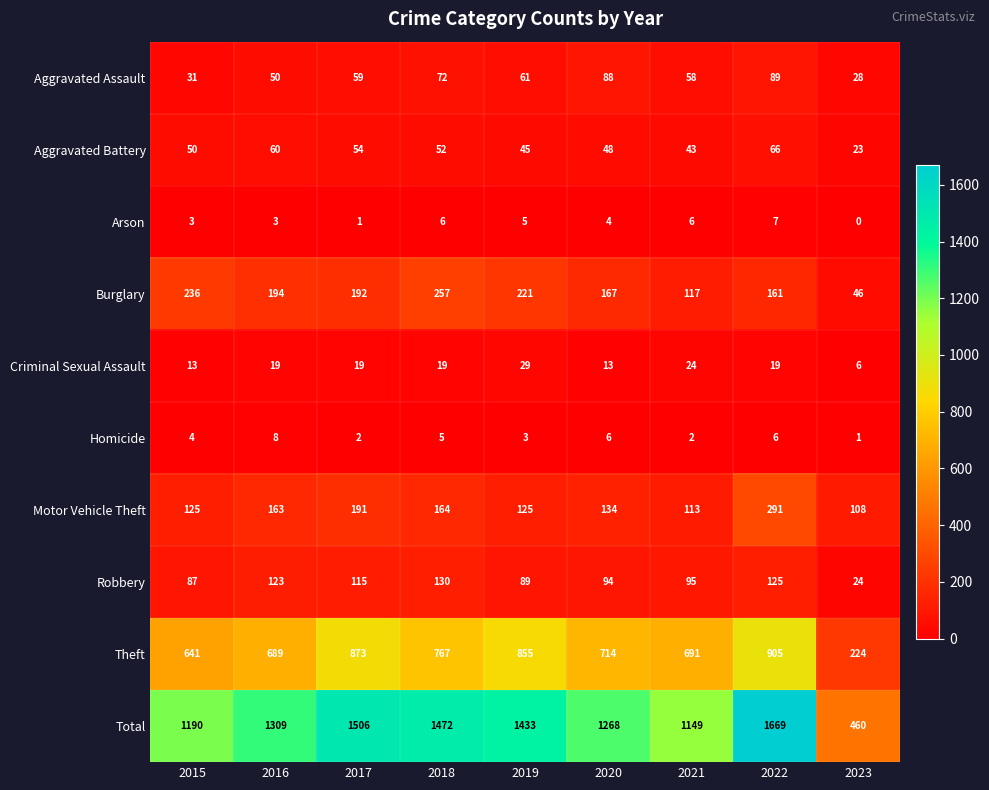

Rank the series by their maximum value, from lowest to highest.

Arson, Homicide, Criminal Sexual Assault, Aggravated Battery, Aggravated Assault, Robbery, Burglary, Motor Vehicle Theft, Theft, Total